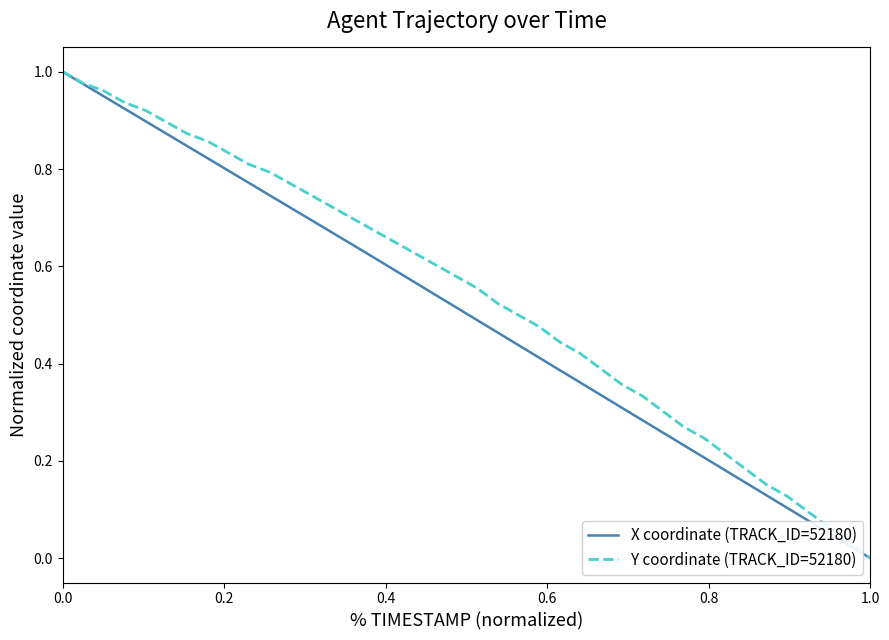

How many values in Y coordinate (TRACK_ID=52180) are above zero?

39